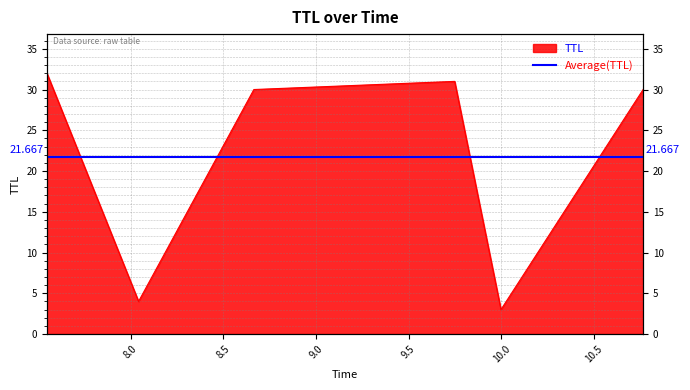

What is the value of the 6th point from the left?

30